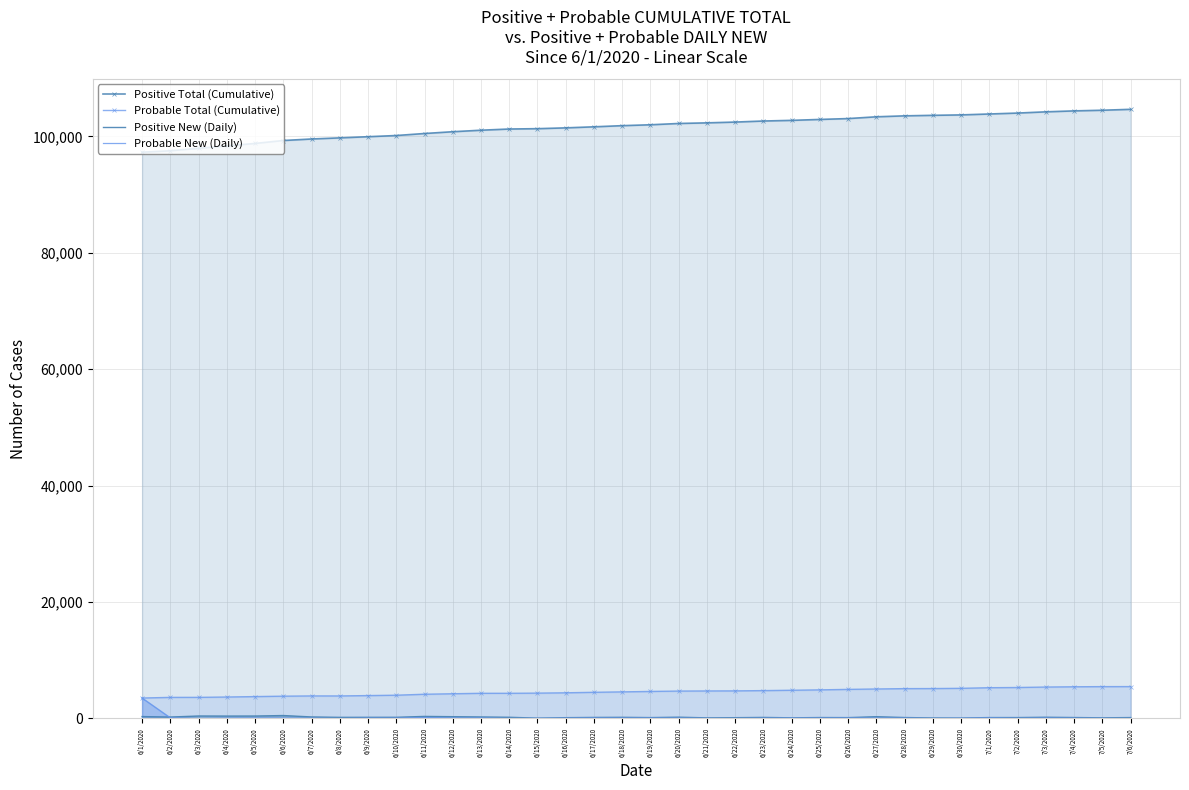

What is the difference between the Positive New (Daily) values at 7/3/2020 and 6/30/2020?

139